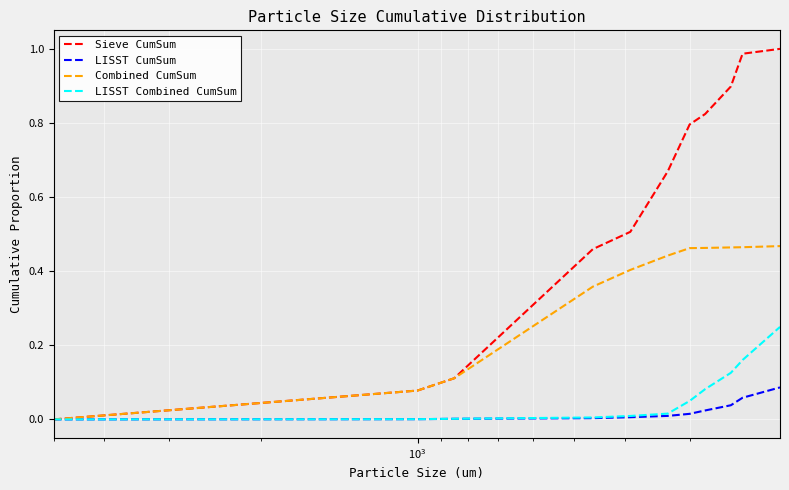

The LISST Combined CumSum series shows 0.1 at $\mathdefault{10^{1}}$. True or false?

False